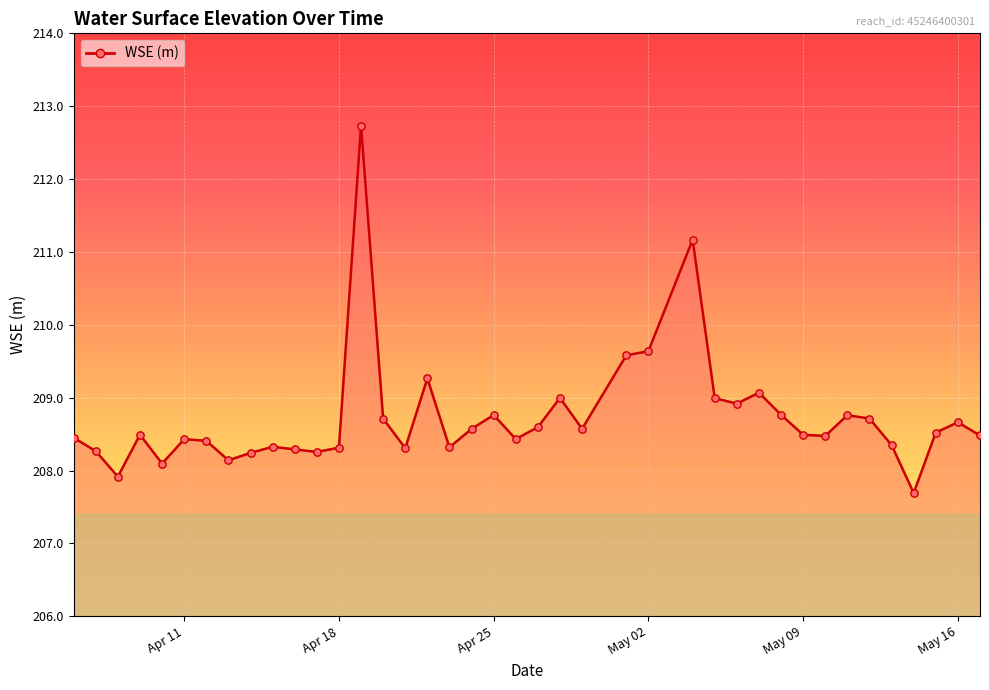

What is the greatest value displayed?

212.7